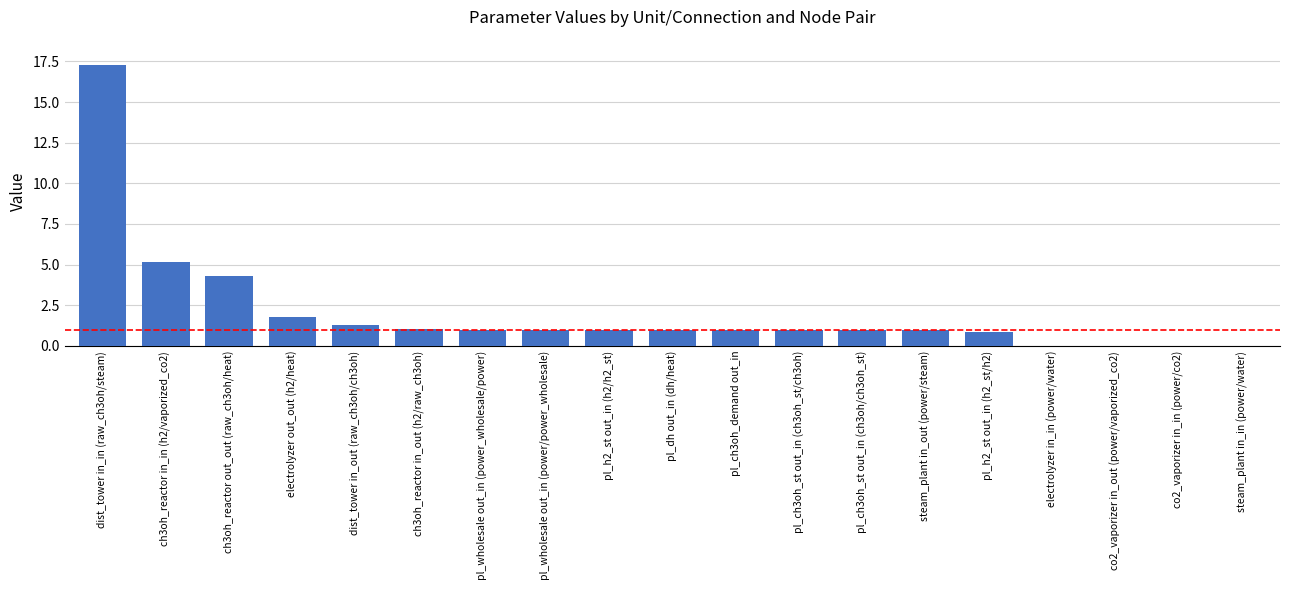

Which has a higher value, ch3oh_reactor in_out (h2/raw_ch3oh) or co2_vaporizer in_in (power/co2)?

ch3oh_reactor in_out (h2/raw_ch3oh)